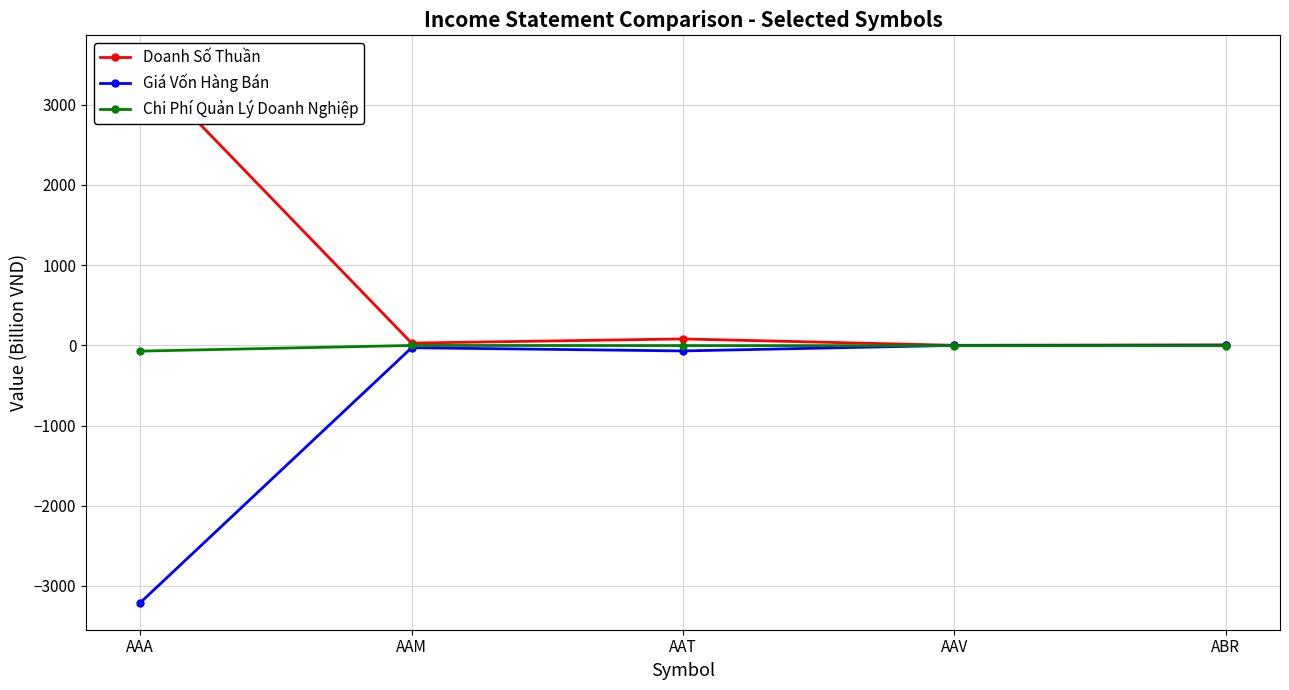

True or false: Giá Vốn Hàng Bán and Doanh Số Thuần intersect in this chart.

False